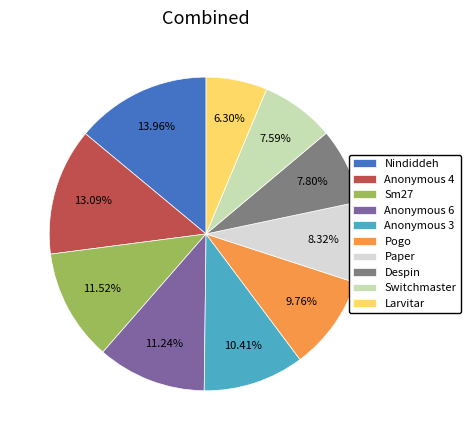

Count the number of slices in the pie.

10